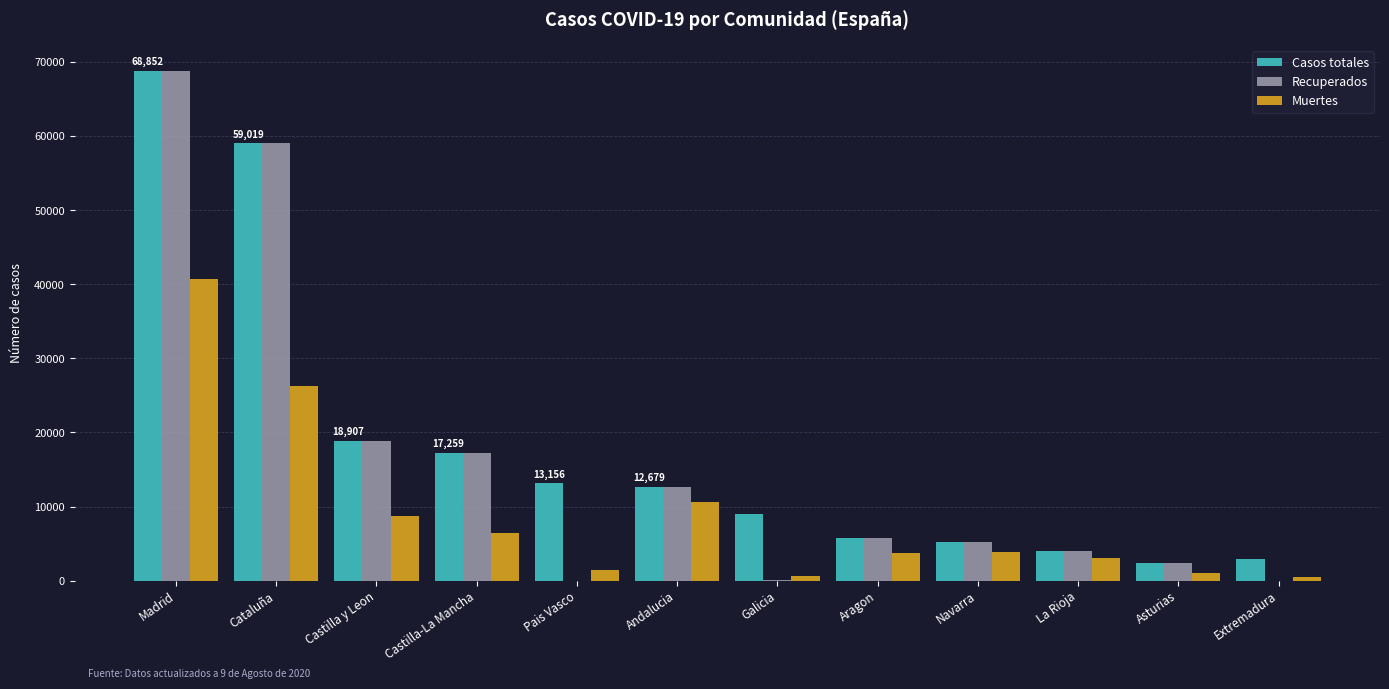

Is it true that Muertes equals 13444 at Castilla y Leon?

False